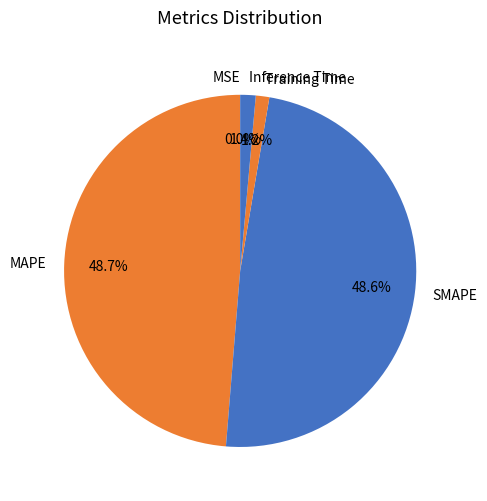

The Training Time slice represents 1% of the pie. True or false?

True